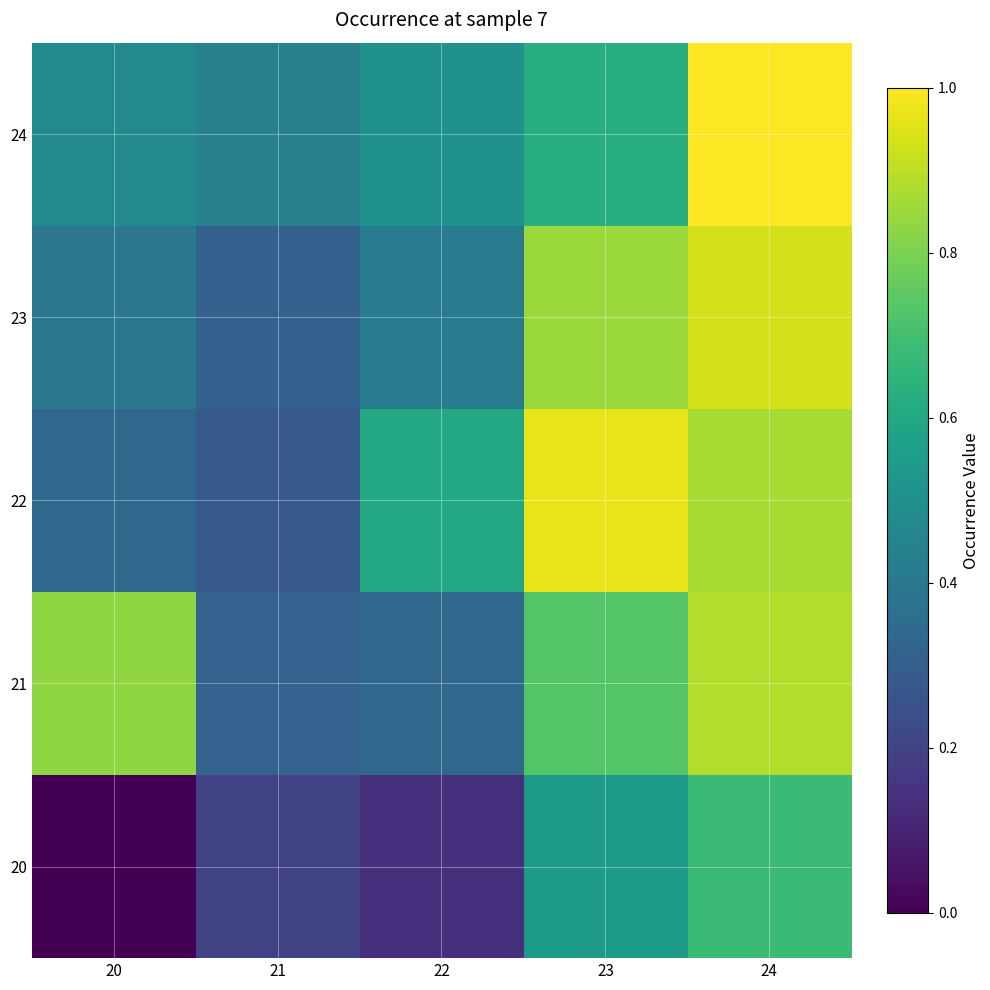

At which category is the sum across all series the highest?

24